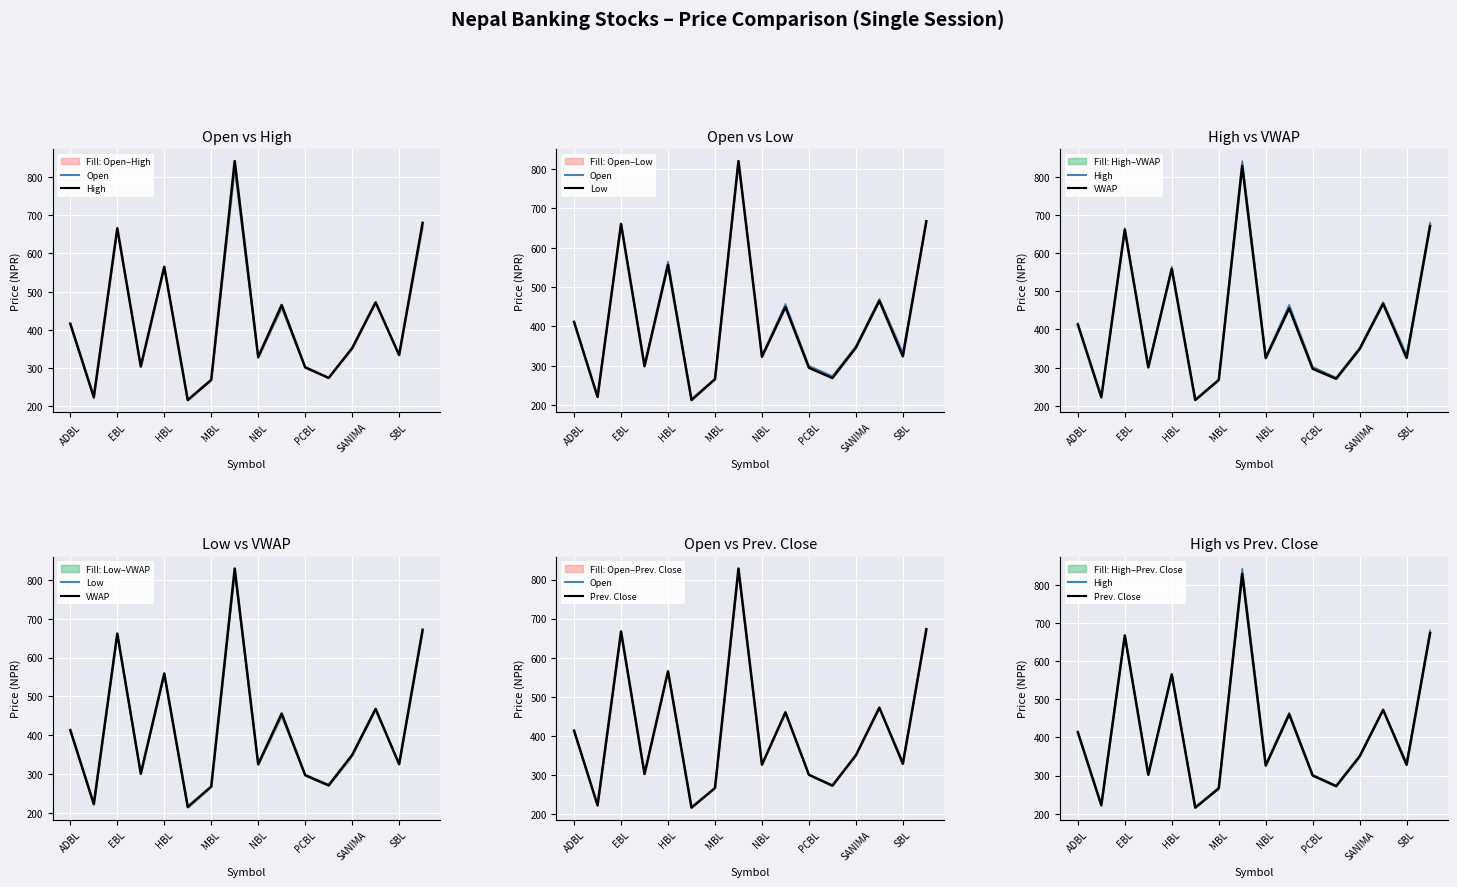

What is the greatest value displayed?

842.0